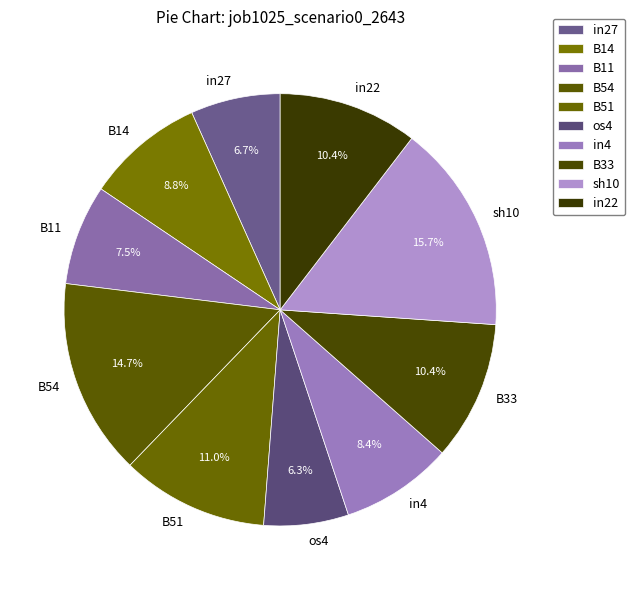

What percentage is the in22 slice, to the nearest percent?

10%